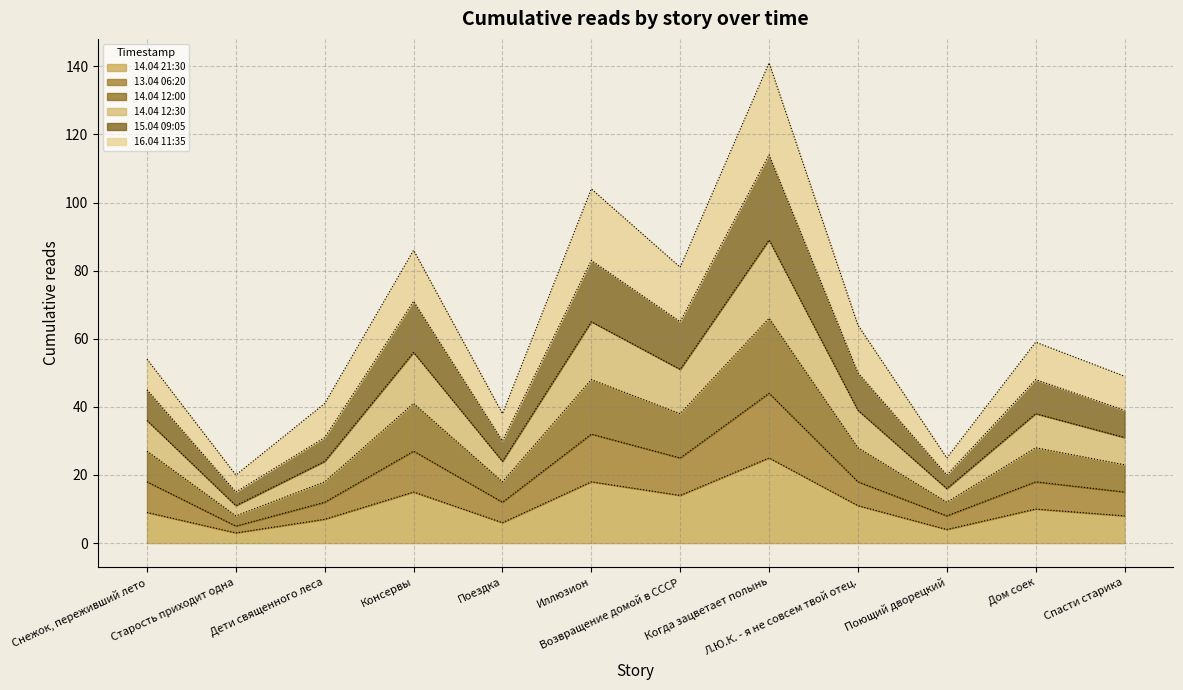

What is the minimum value shown in the chart?

3